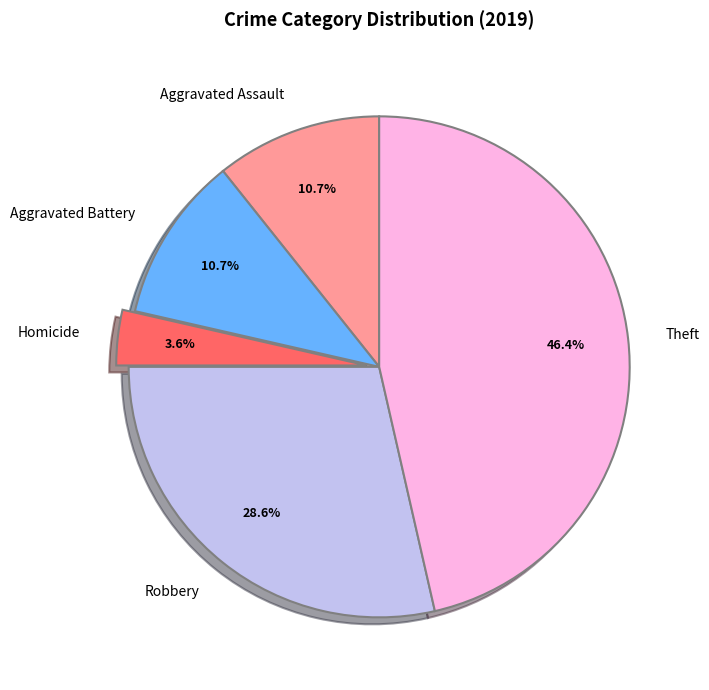

Count the number of slices in the pie.

5